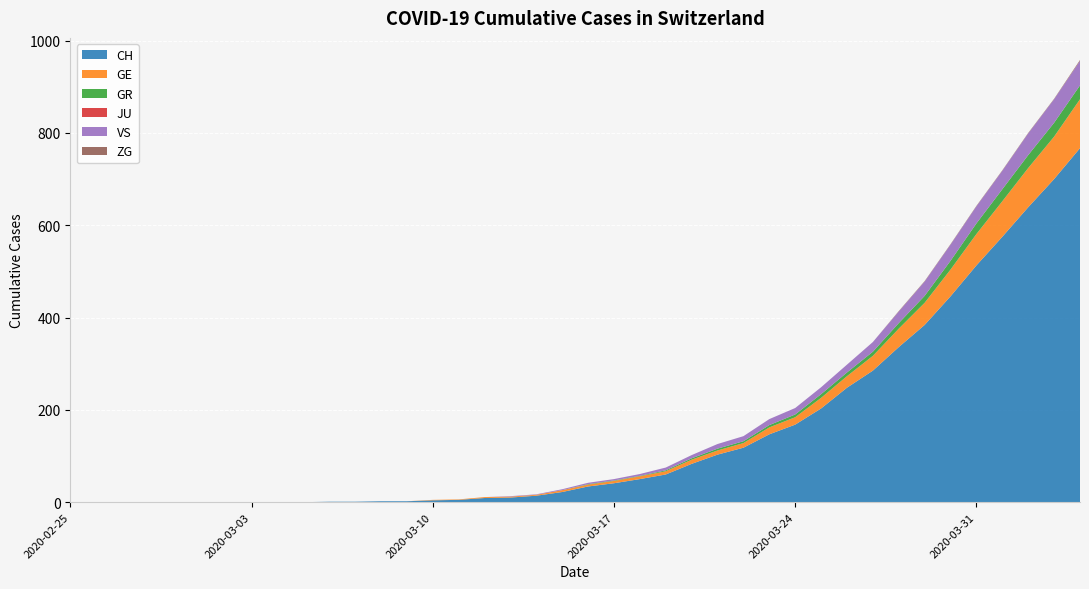

Reading right to left, transcribe all the data shown in this chart.

CH: 767	700	639	575	513	446	384	336	285	248	203	168	147	118	103	83	60	50	41	34	22	14	10	9	5	4	2	2	1	1	0	0	0	0	0	0	0	0	0	0
GE: 106	92	85	77	68	58	48	40	32	25	23	16	15	10	9	9	7	6	5	4	4	2	2	2	1	1	0	0	0	0	0	0	0	0	0	0	0	0	0	0
GR: 30	30	28	26	23	19	15	12	9	8	8	6	5	4	4	3	2	1	1	1	0	0	0	0	0	0	0	0	0	0	0	0	0	0	0	0	0	0	0	0
JU: 0	0	0	0	0	0	0	0	0	0	0	0	0	0	0	0	0	0	0	0	0	0	0	0	0	0	0	0	0	0	0	0	0	0	0	0	0	0	0	0
VS: 53	51	47	40	37	35	31	25	21	17	15	14	13	11	10	7	6	4	3	3	2	1	1	0	0	0	0	0	0	0	0	0	0	0	0	0	0	0	0	0
ZG: 2	1	1	1	1	1	1	1	0	0	0	0	0	0	0	0	0	0	0	0	0	0	0	0	0	0	0	0	0	0	0	0	0	0	0	0	0	0	0	0